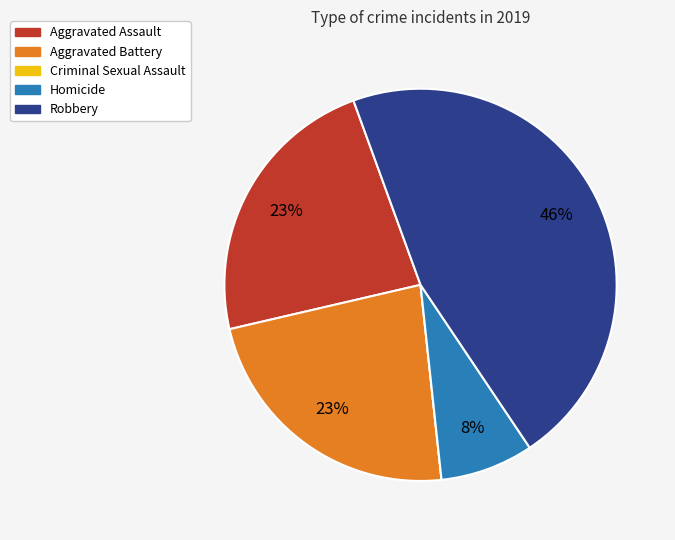

Is the sum of Robbery and Homicide greater than half?

Yes